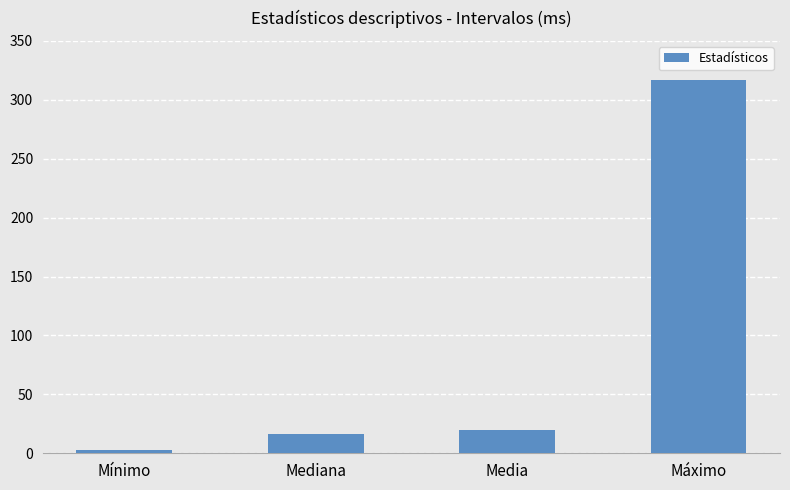

What is the difference between the maximum and second lowest values?

301.2